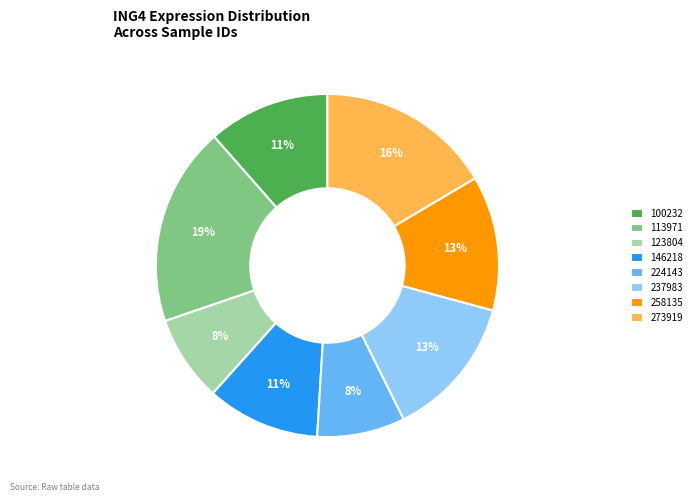

Combined, do 237983 and 224143 account for over 50%?

No